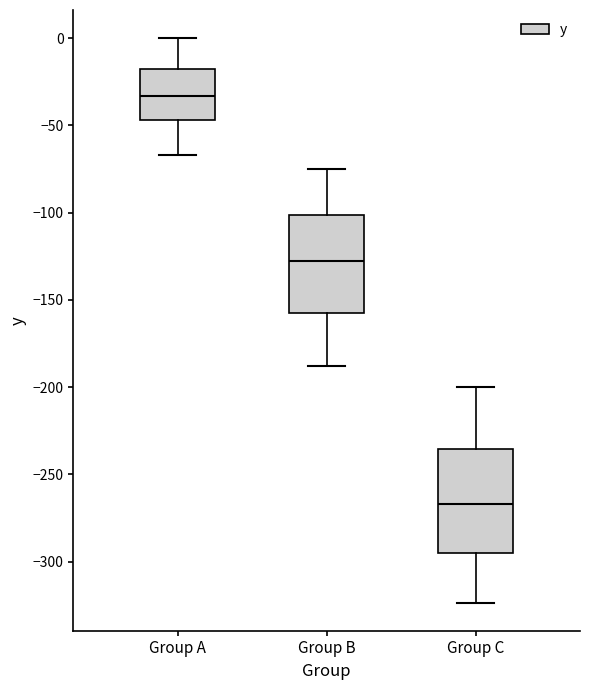

Where is the upper edge of the box for Group B on the y-axis? The values are not printed on the chart, so give them approximately, as read against the axis.

-100